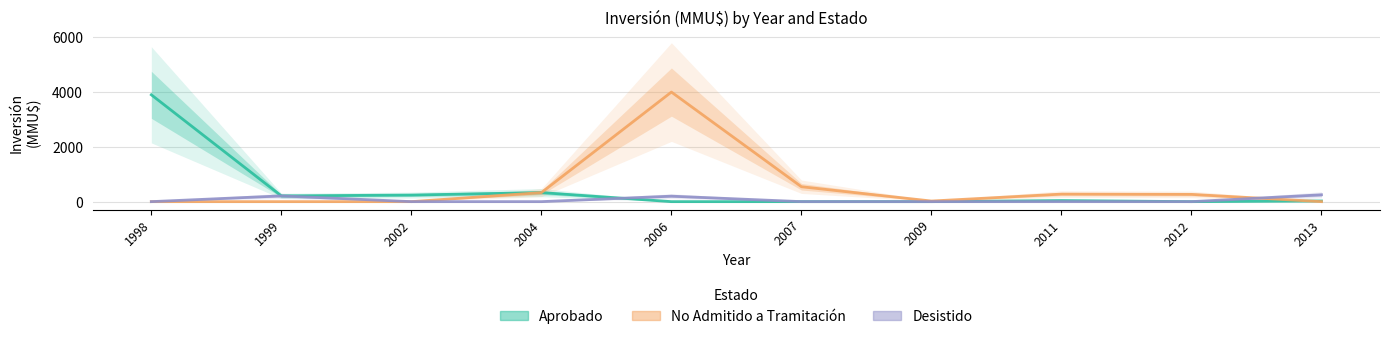

True or false: No Admitido a Tramitación has more than 2 interior local peaks.

False